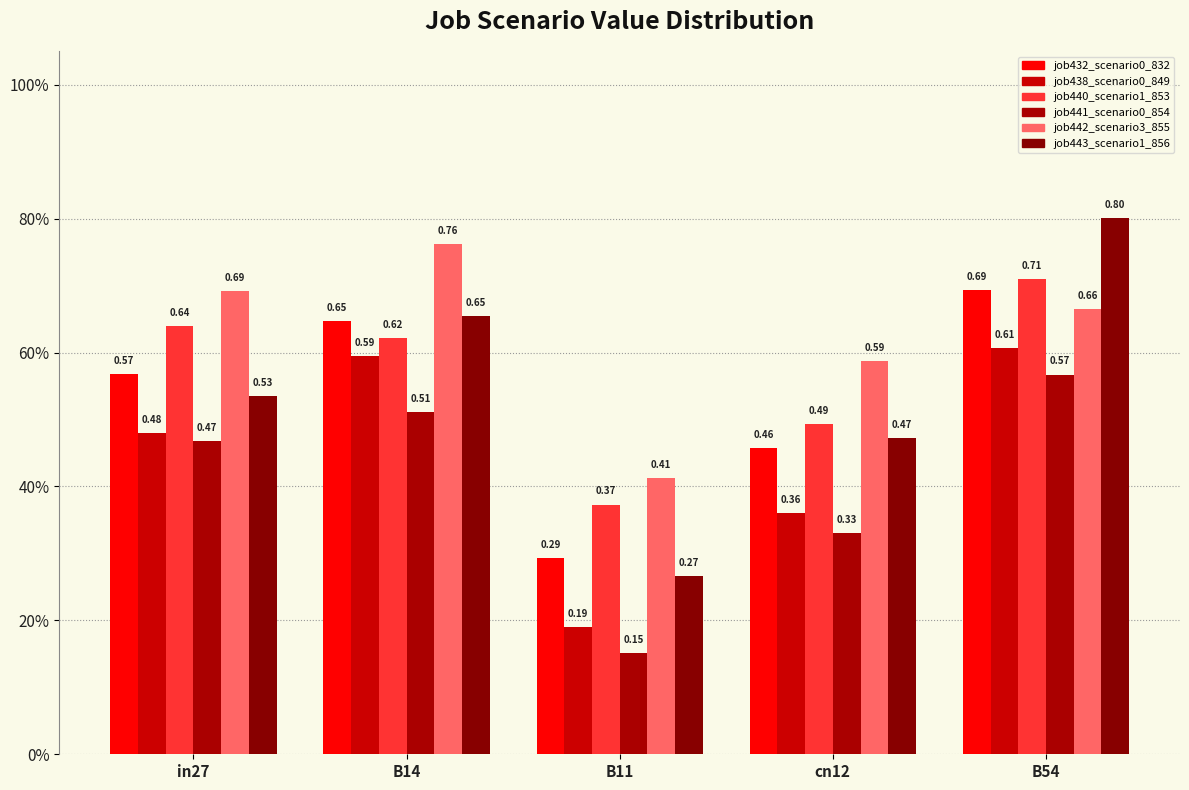

Rank the series by their maximum value, from lowest to highest.

job441_scenario0_854, job438_scenario0_849, job432_scenario0_832, job440_scenario1_853, job442_scenario3_855, job443_scenario1_856